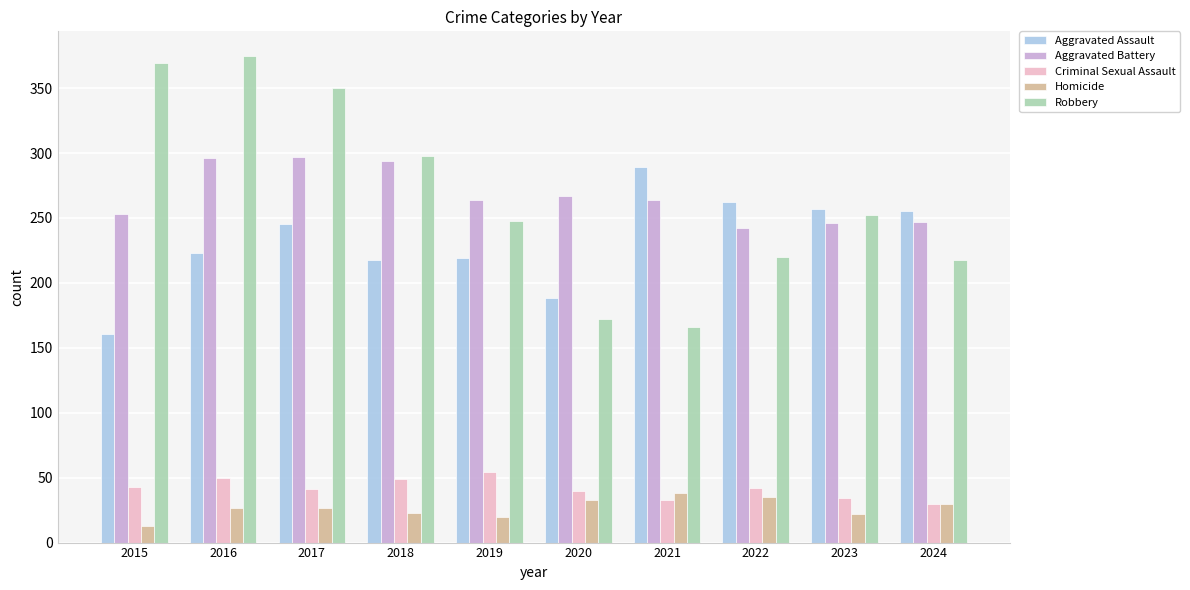

What is the difference between the second highest and second lowest values in the Homicide series?

15